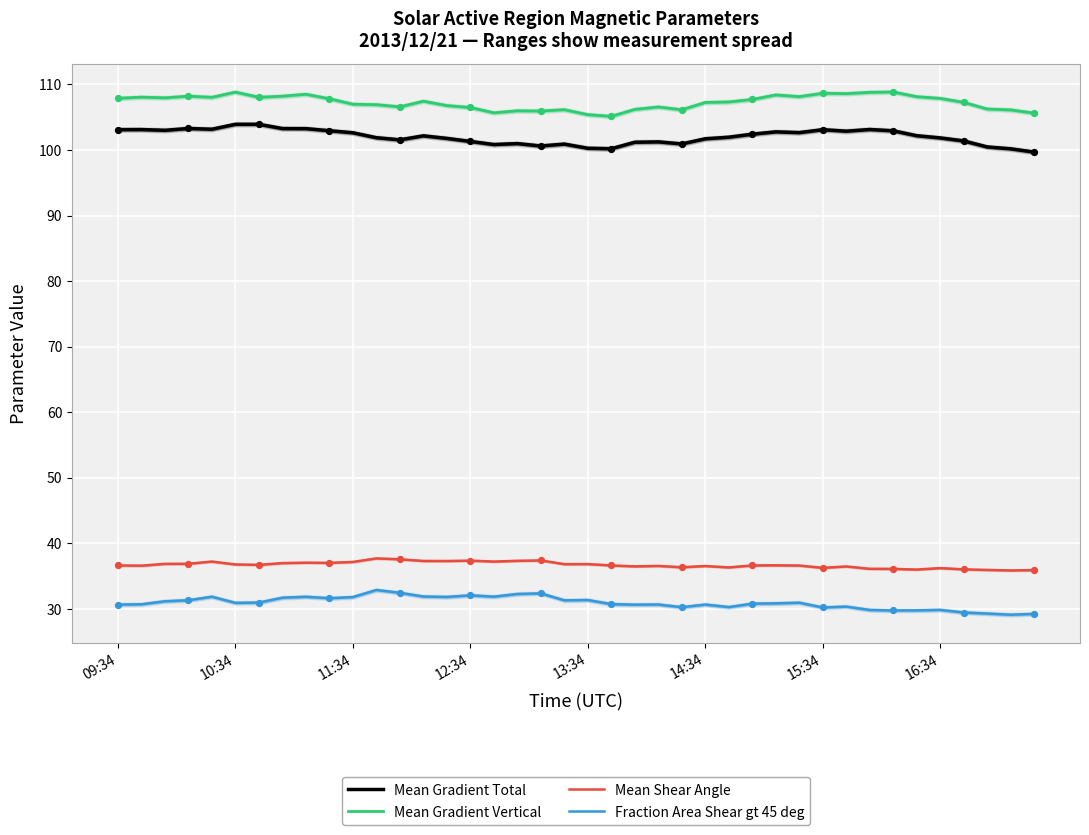

What are all the series names shown in the legend?

Mean Gradient Total, Mean Gradient Vertical, Mean Shear Angle, Fraction Area Shear gt 45 deg